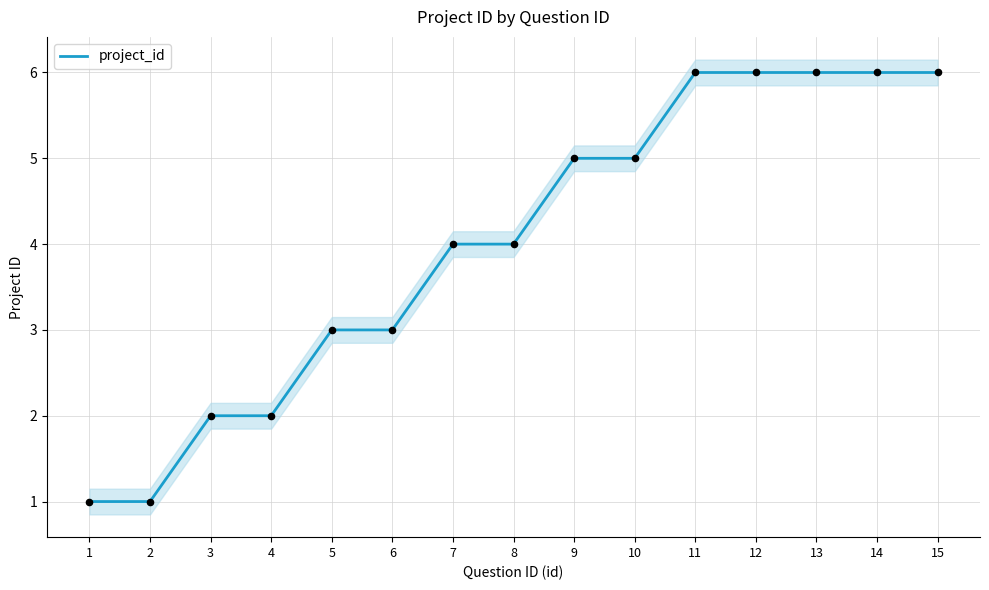

Between 10 and 11, which is larger?

11